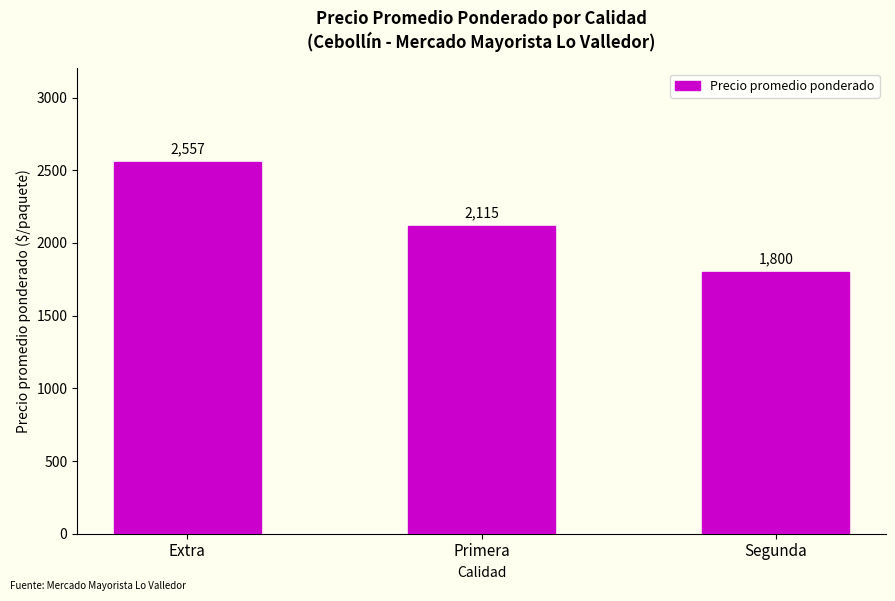

Reading left to right, list all the values displayed in this chart.

Extra=2557	Primera=2115	Segunda=1800